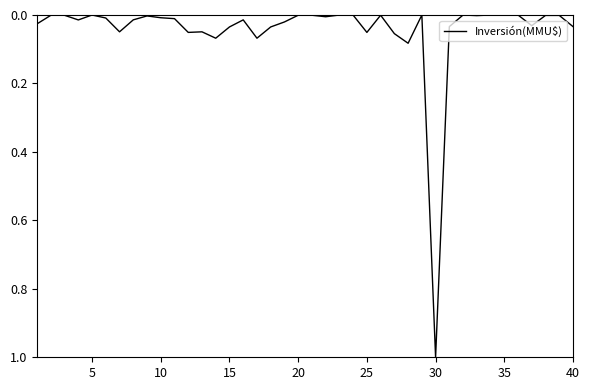

What is the greatest value displayed?

1.0